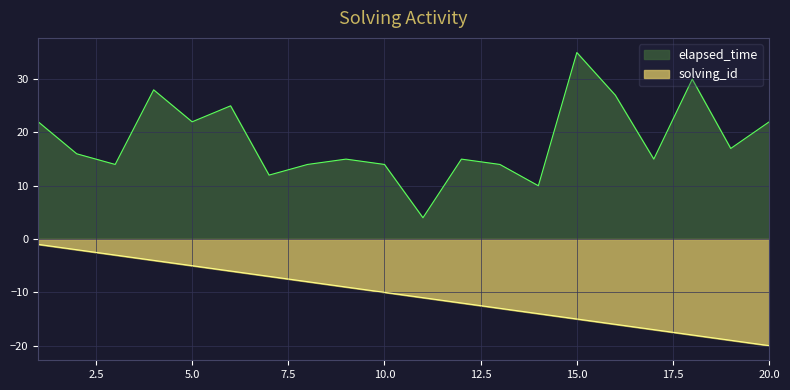

What is the difference between the maximum and minimum values in the elapsed_time series?

31